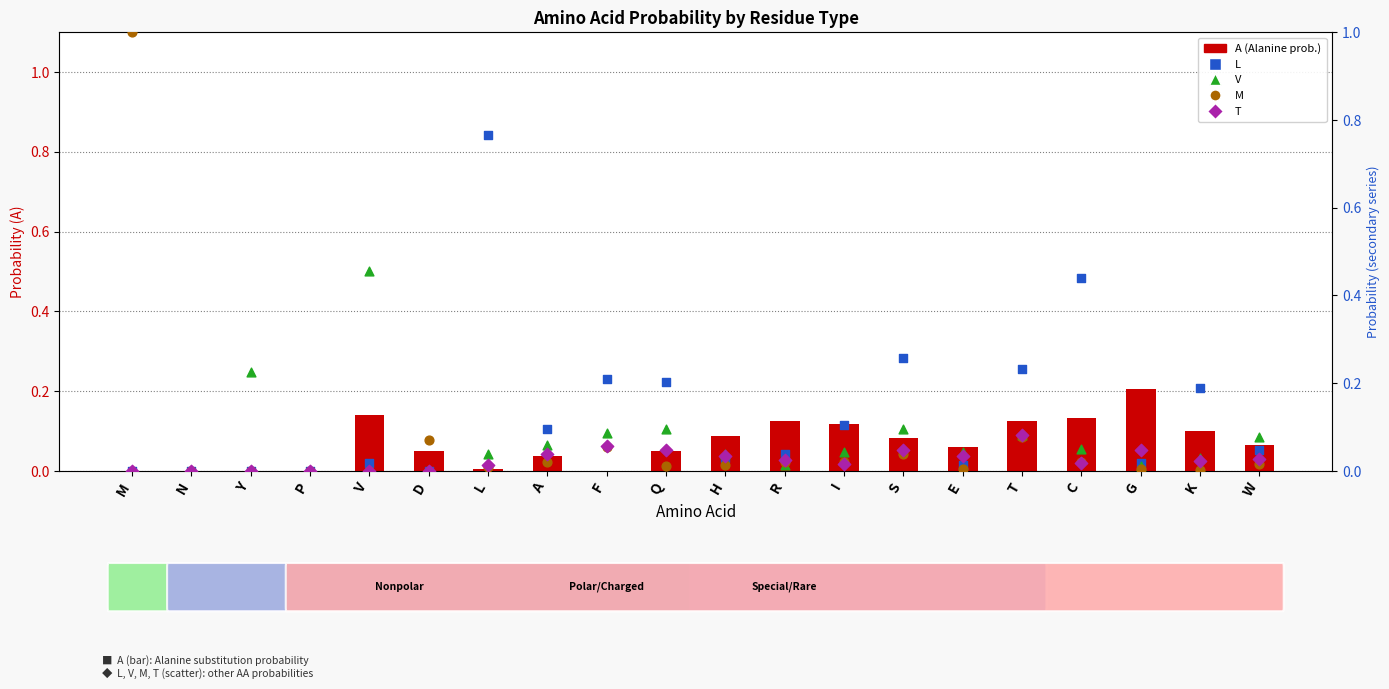

Is the value of T at C greater than the value of V at Q?

No